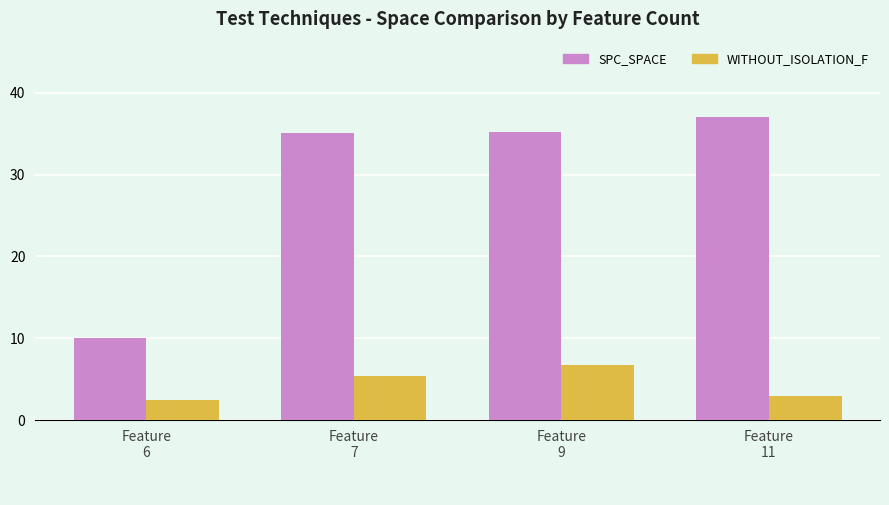

What is the difference between the SPC_SPACE values at Feature
11 and Feature
9?

1.8